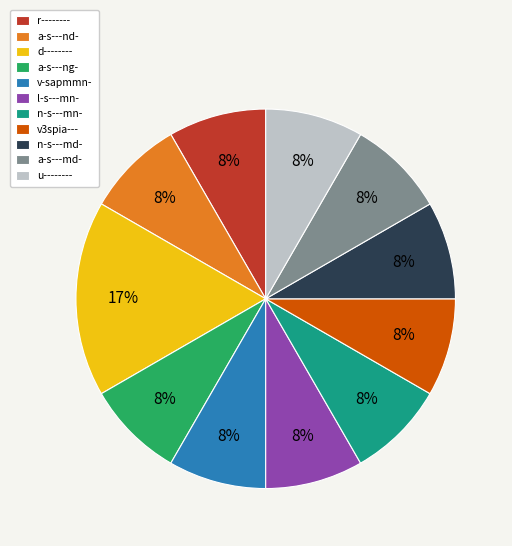

Which slice is the largest?

d--------